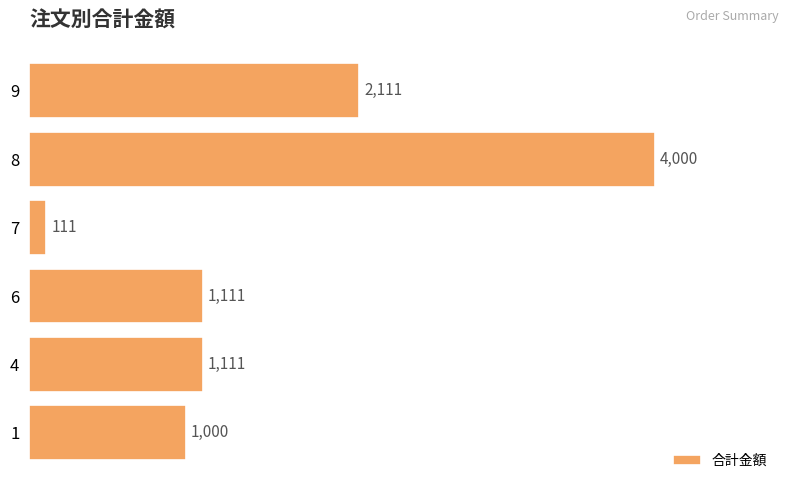

How many series are shown in this chart?

1